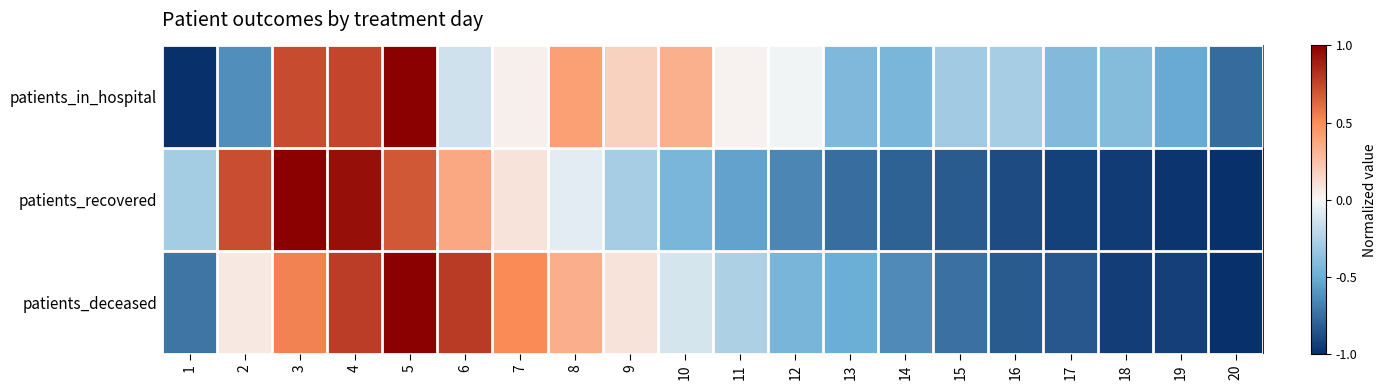

What is the maximum value shown in the chart?

1.0